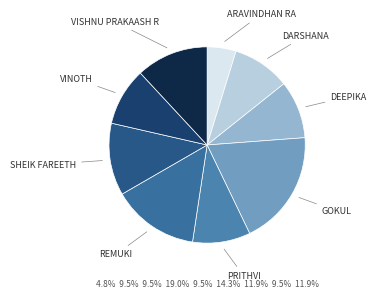

How many segments does this pie chart have?

9